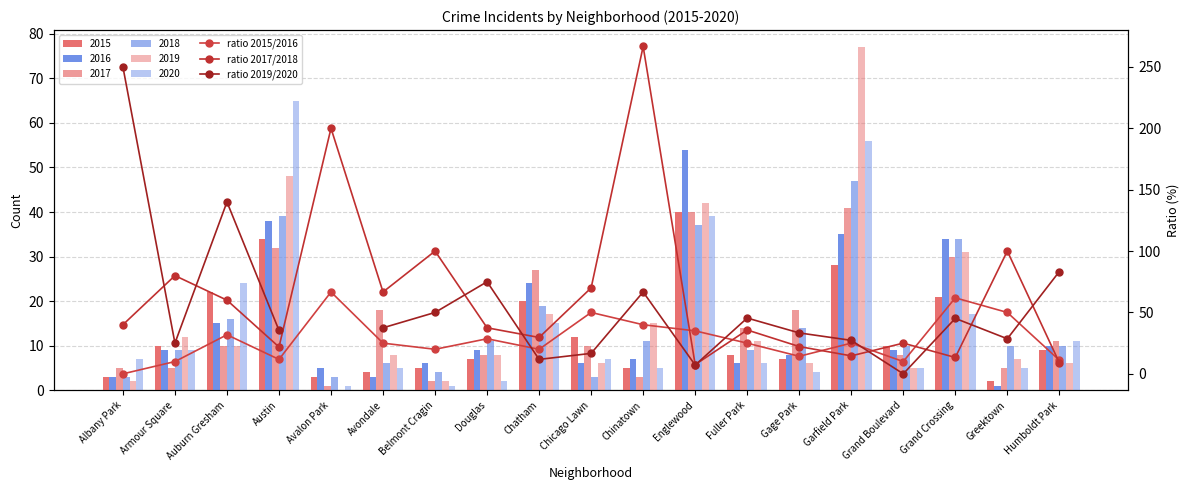

What is the maximum value for ratio_2017_2018?

266.7